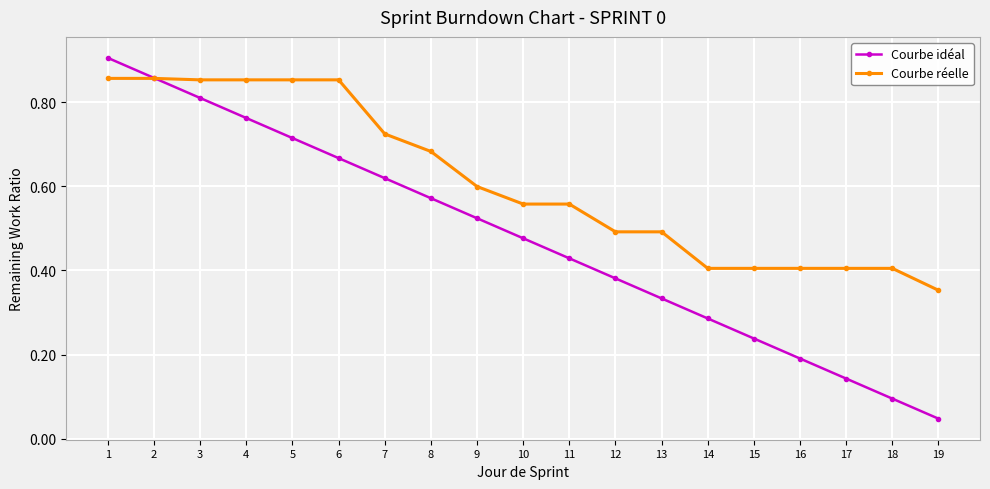

Which series has the largest total across all categories?

Courbe réelle